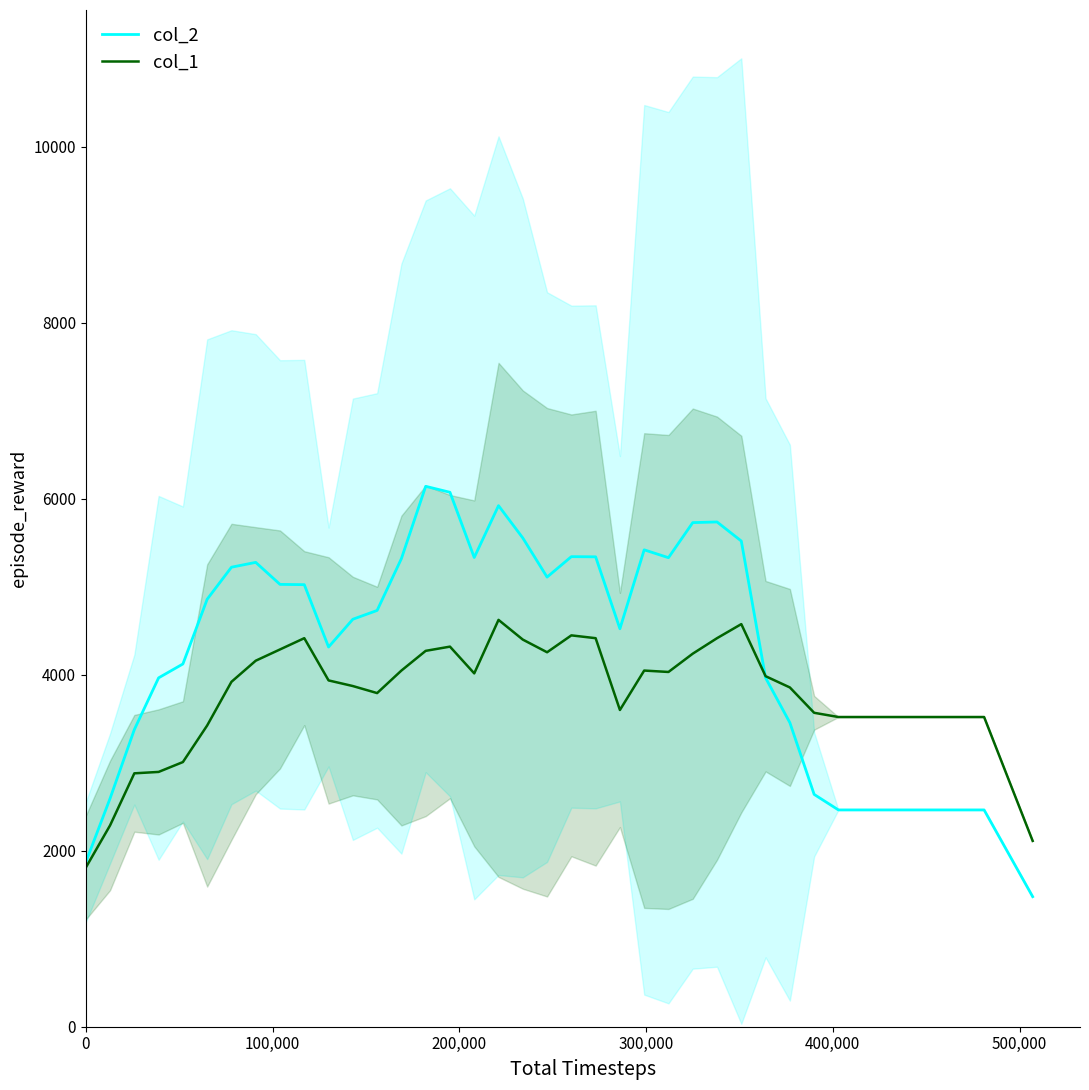

What is the maximum value for col_2?

6142.0